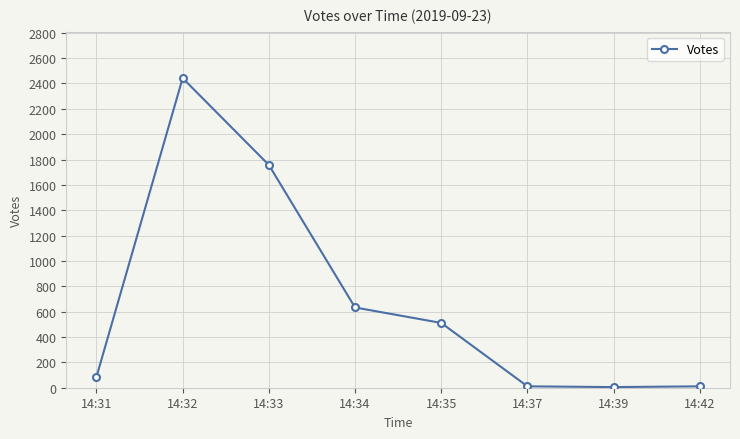

At which category does the data reach its first local peak?

14:32